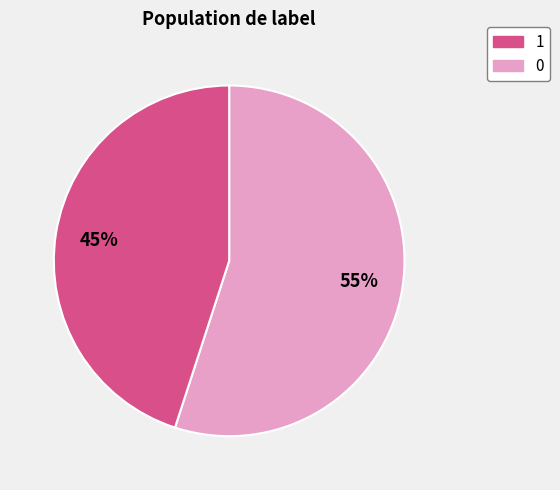

To the nearest percent, what is the average slice percentage?

50%